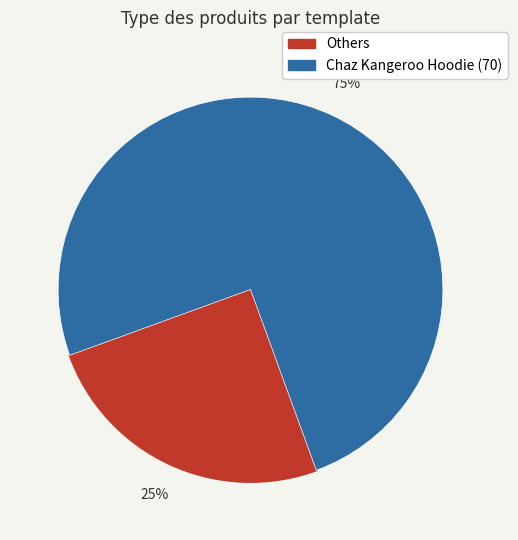

Is there a majority slice in this chart?

Yes